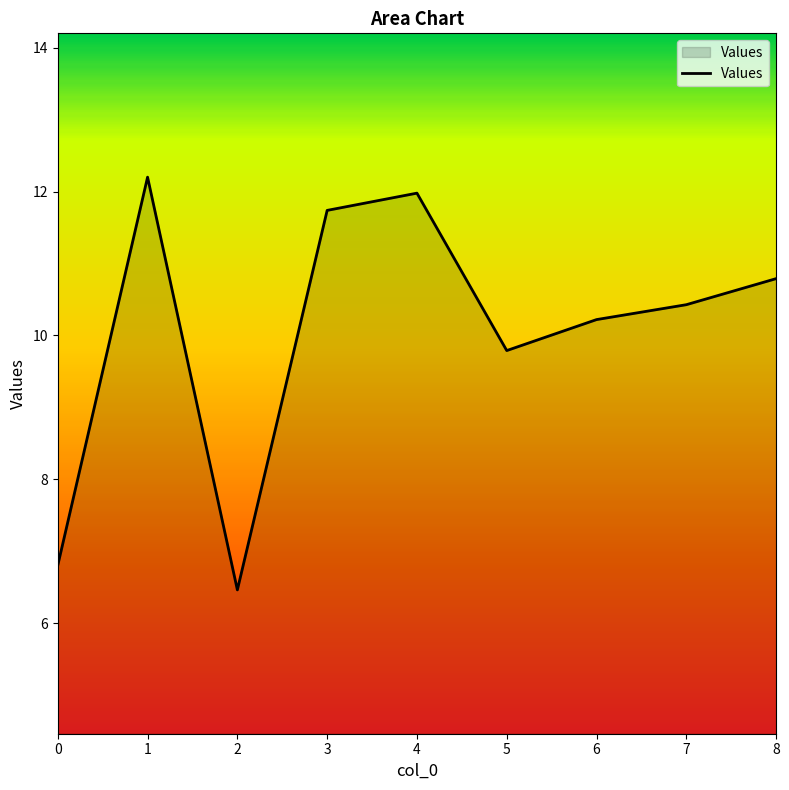

List the labels in order of value, smallest first.

2, 0, 5, 6, 7, 8, 3, 4, 1